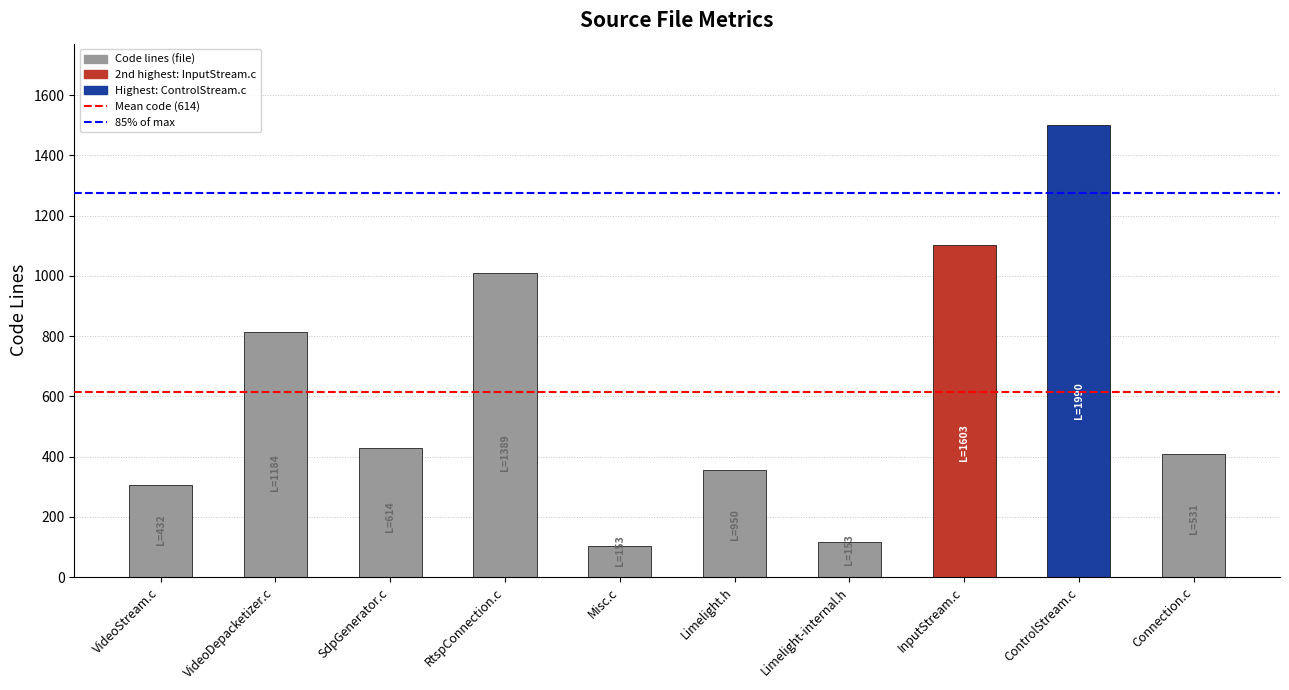

Does the chart contain any negative values?

No